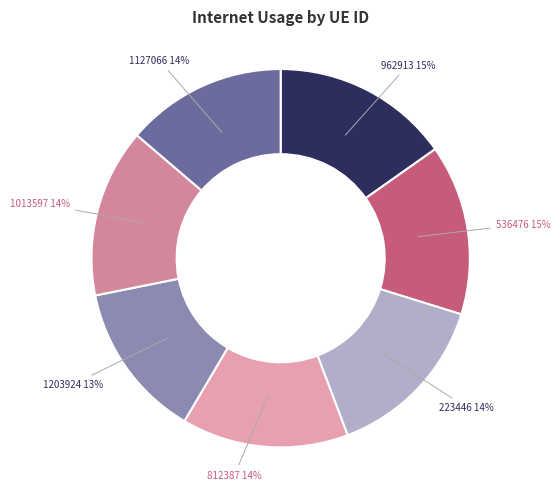

How many segments does this pie chart have?

7